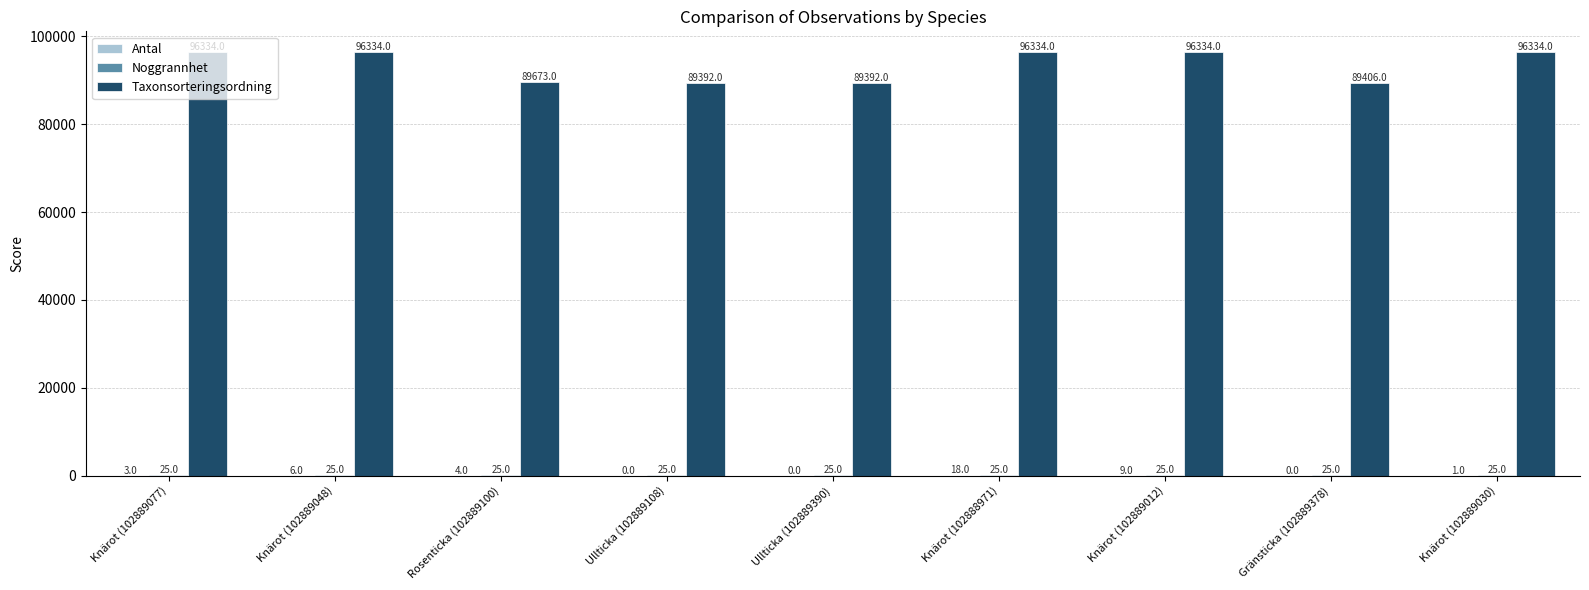

Which series changed the most between Ullticka (102889108) and Knärot (102888971)?

Taxonsorteringsordning